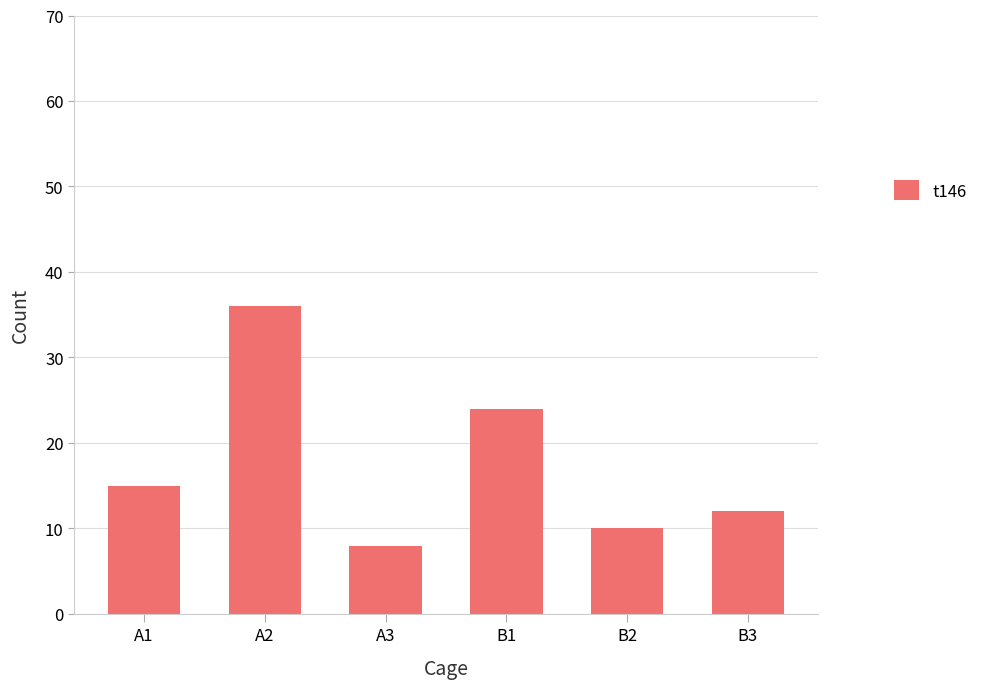

List the labels in order of value, smallest first.

A3, B2, B3, A1, B1, A2